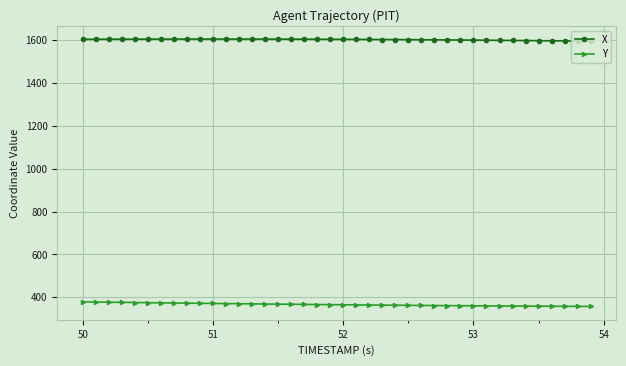

Which series has the widest spread of values?

Y